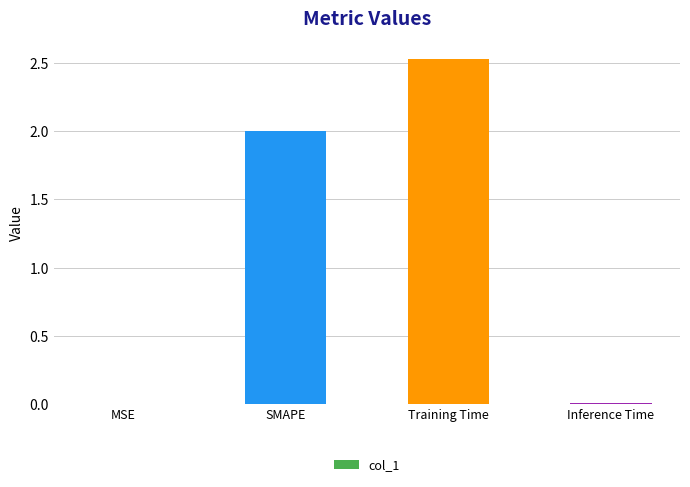

The chart shows a value of 3.8 at Training Time. True or false?

False